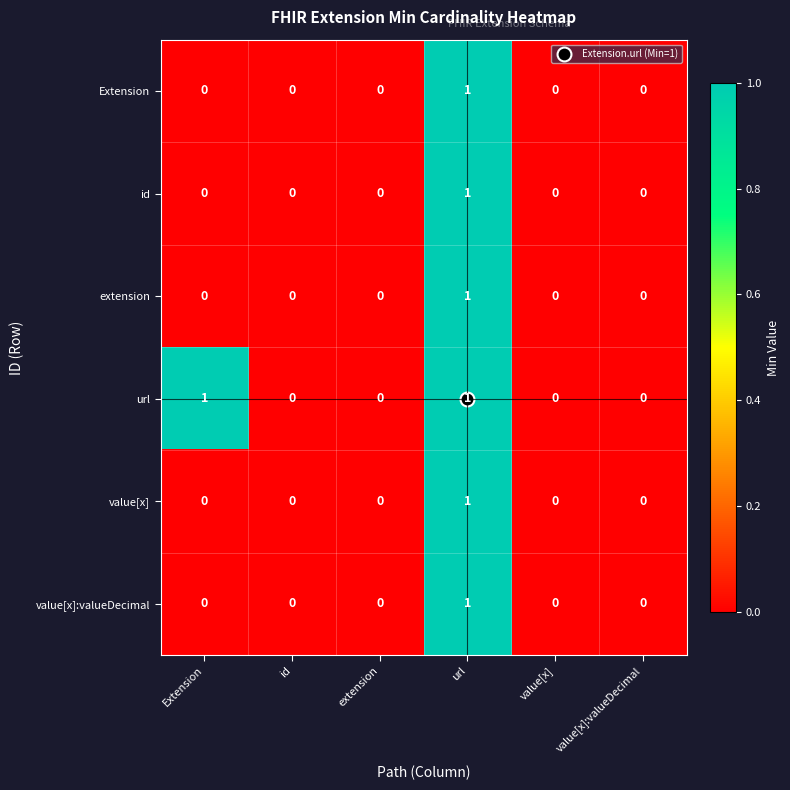

The url series shows 1 at id. True or false?

False